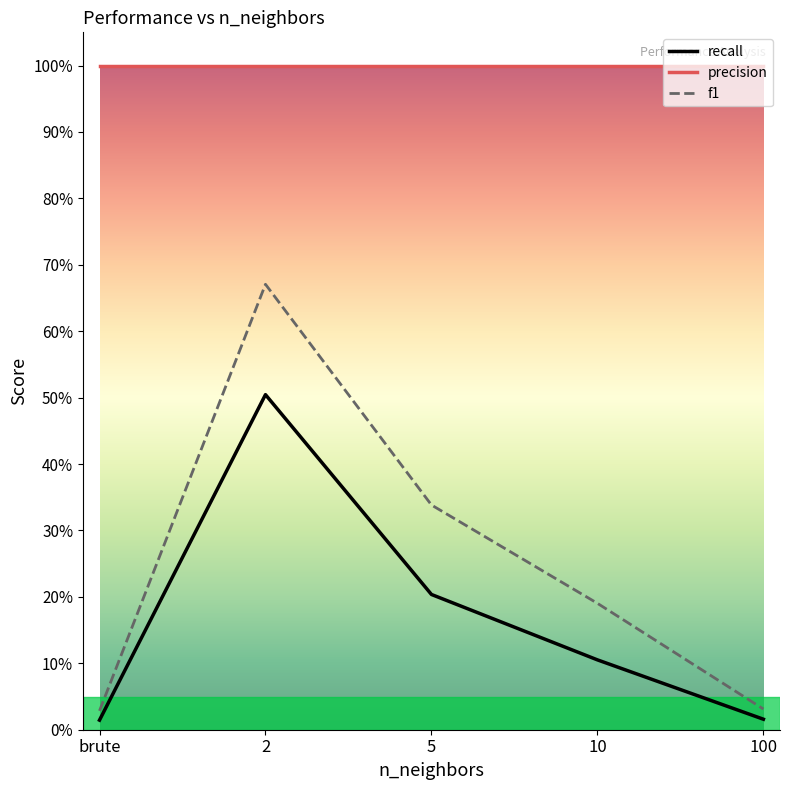

Which series changed the most between brute and 10?

f1